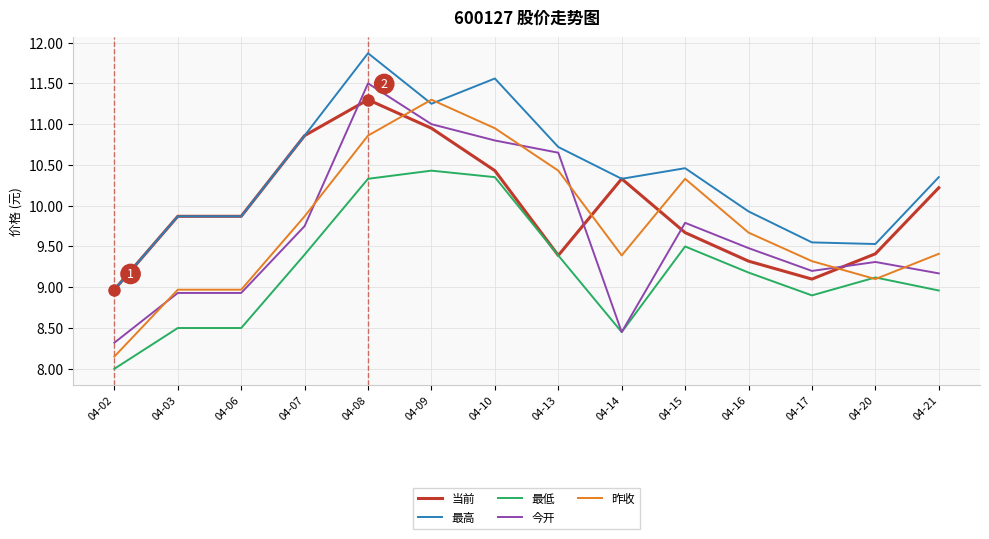

What is the difference between the highest and lowest values at 04-09?

0.9